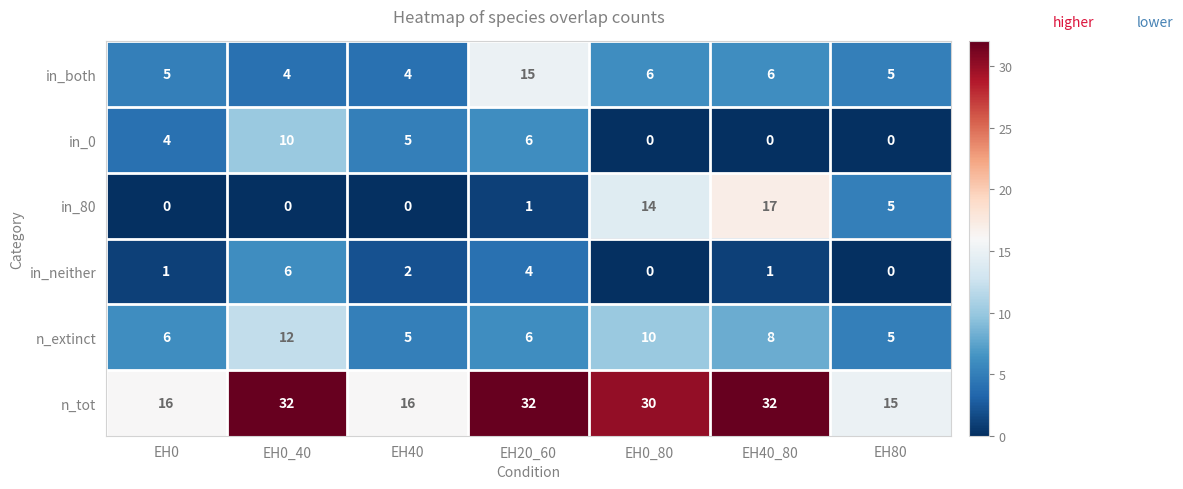

What is the difference between the second highest and second lowest values in the n_extinct series?

5